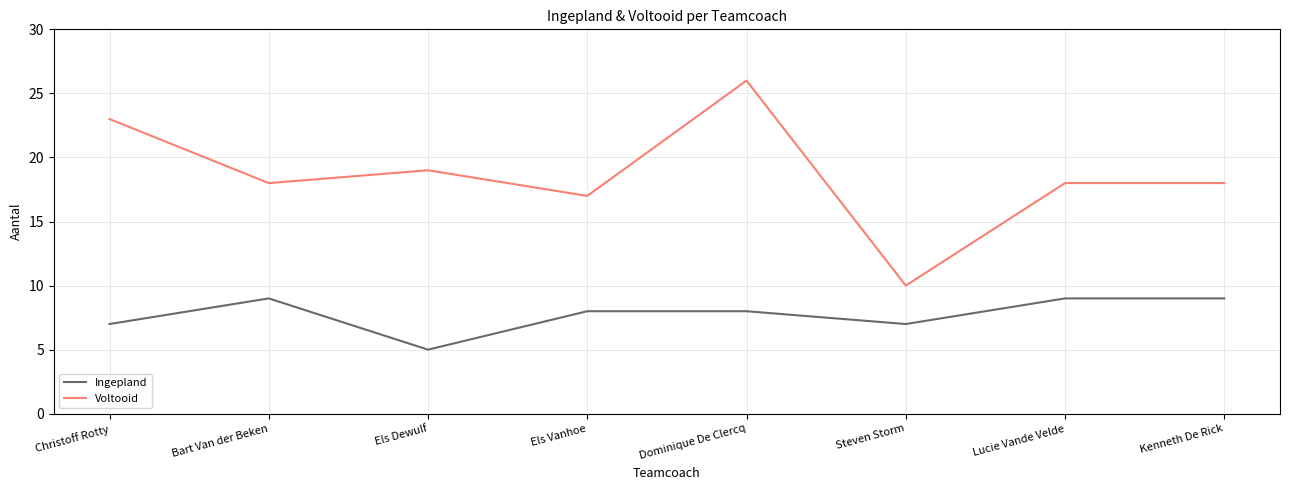

What is the difference between the second highest and minimum values in the Ingepland series?

4